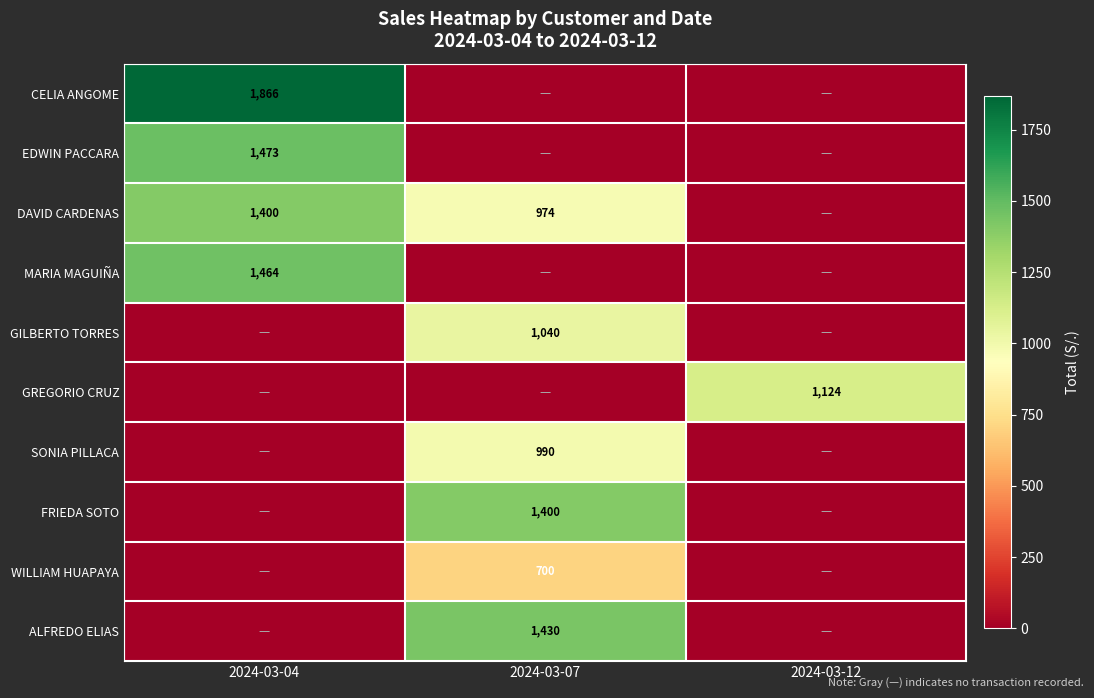

Is it true that ALFREDO ELIAS equals 1430 at 2024-03-07?

True